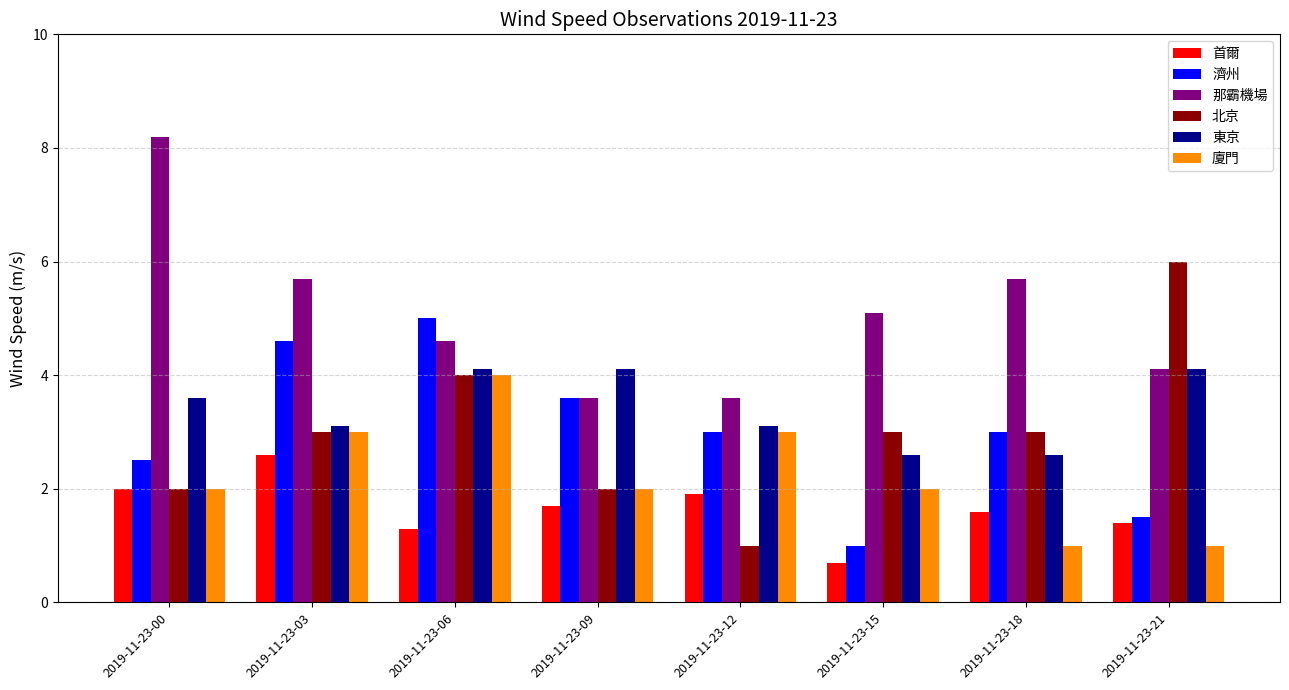

Reading right to left, extract all data points from this chart.

首爾: 2019-11-23-21=1.4	2019-11-23-18=1.6	2019-11-23-15=0.7	2019-11-23-12=1.9	2019-11-23-09=1.7	2019-11-23-06=1.3	2019-11-23-03=2.6	2019-11-23-00=2.0
濟州: 2019-11-23-21=1.5	2019-11-23-18=3.0	2019-11-23-15=1.0	2019-11-23-12=3.0	2019-11-23-09=3.6	2019-11-23-06=5.0	2019-11-23-03=4.6	2019-11-23-00=2.5
那霸機場: 2019-11-23-21=4.1	2019-11-23-18=5.7	2019-11-23-15=5.1	2019-11-23-12=3.6	2019-11-23-09=3.6	2019-11-23-06=4.6	2019-11-23-03=5.7	2019-11-23-00=8.2
北京: 2019-11-23-21=6.0	2019-11-23-18=3.0	2019-11-23-15=3.0	2019-11-23-12=1.0	2019-11-23-09=2.0	2019-11-23-06=4.0	2019-11-23-03=3.0	2019-11-23-00=2.0
東京: 2019-11-23-21=4.1	2019-11-23-18=2.6	2019-11-23-15=2.6	2019-11-23-12=3.1	2019-11-23-09=4.1	2019-11-23-06=4.1	2019-11-23-03=3.1	2019-11-23-00=3.6
廈門: 2019-11-23-21=1.0	2019-11-23-18=1.0	2019-11-23-15=2.0	2019-11-23-12=3.0	2019-11-23-09=2.0	2019-11-23-06=4.0	2019-11-23-03=3.0	2019-11-23-00=2.0